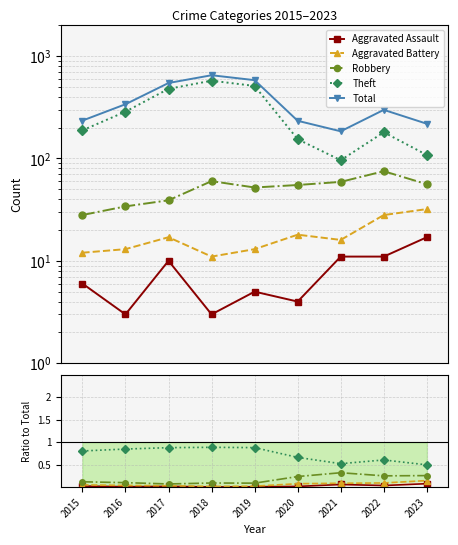

Reading left to right, list all the values displayed in this chart.

Aggravated Assault: 0.0	0.0	0.0	0.0	0.0	0.0	0.1	0.0	0.1
Aggravated Battery: 0.1	0.0	0.0	0.0	0.0	0.1	0.1	0.1	0.1
Robbery: 0.1	0.1	0.1	0.1	0.1	0.2	0.3	0.3	0.3
Theft: 0.8	0.8	0.9	0.9	0.9	0.7	0.5	0.6	0.5
Total: 234.0	338.0	545.0	649.0	581.0	233.0	184.0	298.0	218.0